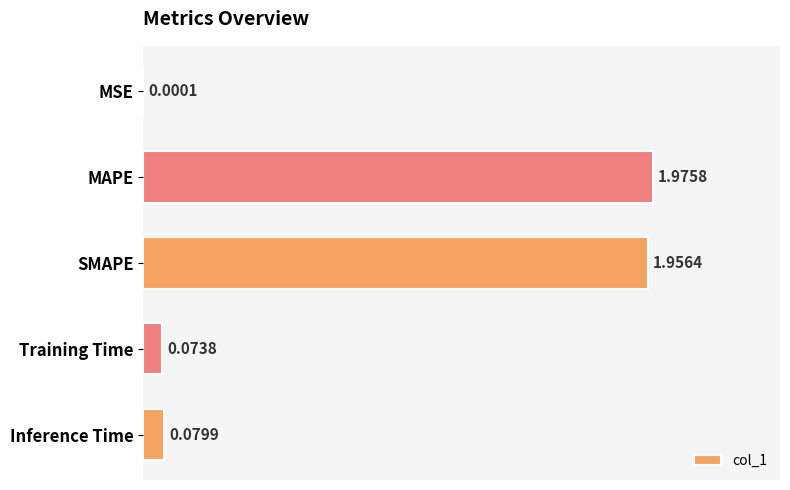

Are the bars horizontal?

Yes